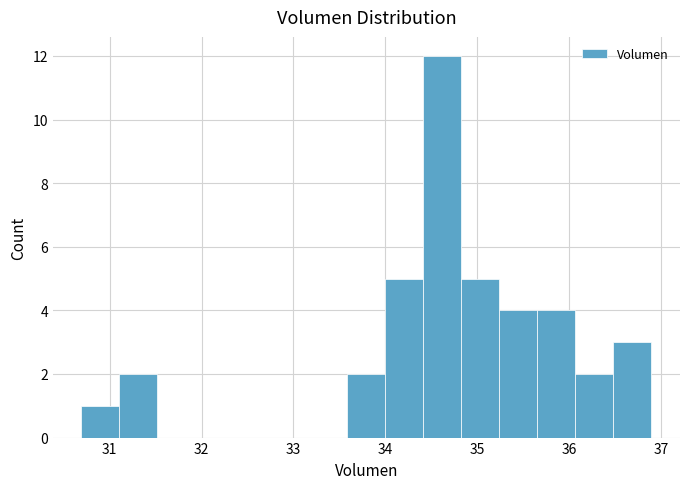

Which range on the x-axis has the tallest bar?

34.4 to 34.8